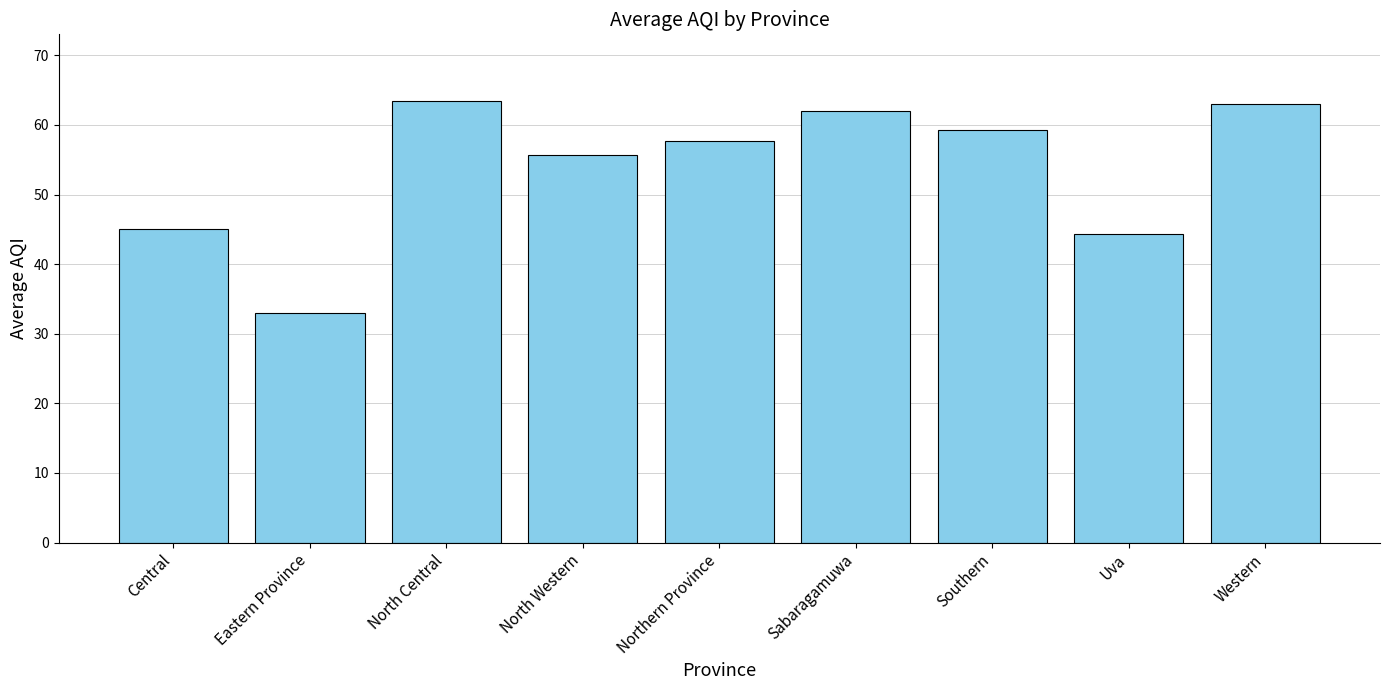

What is the sum of all values?

483.5